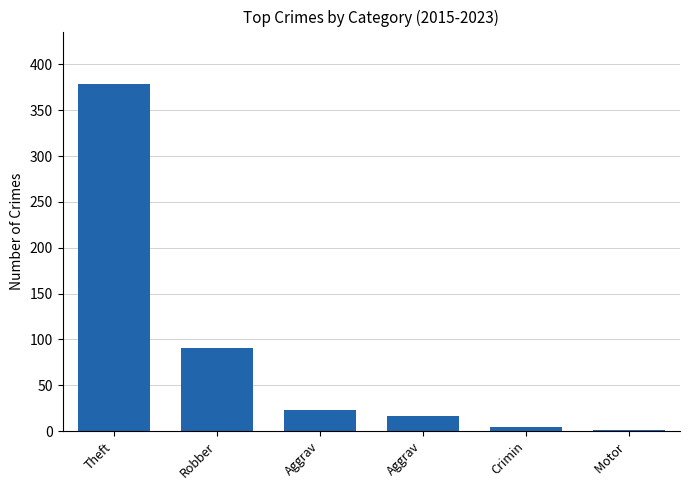

Are the bars horizontal?

No